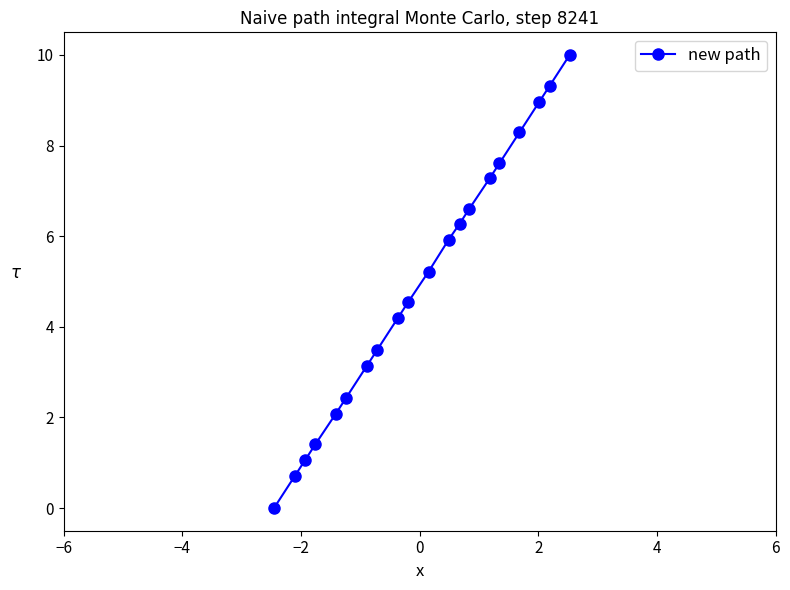

Reading left to right, what are all the values shown in this chart?

0.0	0.7	1.1	1.4	2.1	2.4	3.1	3.5	4.2	4.5	5.2	5.9	6.3	6.6	7.3	7.6	8.3	9.0	9.3	10.0